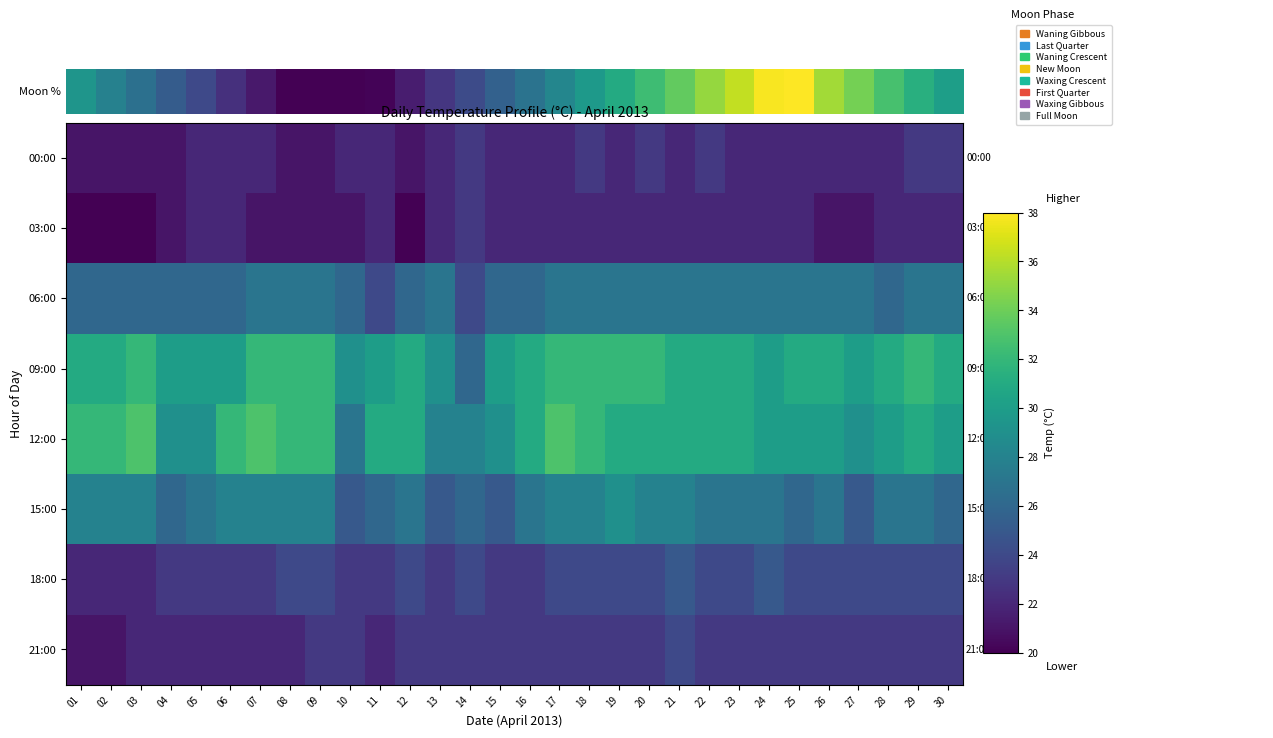

Reading right to left, extract all data points from this chart.

00:00: 30=23	29=23	28=22	27=22	26=22	25=22	24=22	23=22	22=23	21=22	20=23	19=22	18=23	17=22	16=22	15=22	14=23	13=22	12=21	11=22	10=22	09=21	08=21	07=22	06=22	05=22	04=21	03=21	02=21	01=21
03:00: 30=22	29=22	28=22	27=21	26=21	25=22	24=22	23=22	22=22	21=22	20=22	19=22	18=22	17=22	16=22	15=22	14=23	13=22	12=20	11=22	10=21	09=21	08=21	07=21	06=22	05=22	04=21	03=20	02=20	01=20
06:00: 30=27	29=27	28=26	27=27	26=27	25=27	24=27	23=27	22=27	21=27	20=27	19=27	18=27	17=27	16=26	15=26	14=24	13=27	12=26	11=24	10=26	09=27	08=27	07=27	06=26	05=26	04=26	03=26	02=26	01=26
09:00: 30=31	29=32	28=31	27=30	26=31	25=31	24=30	23=31	22=31	21=31	20=32	19=32	18=32	17=32	16=31	15=30	14=26	13=29	12=31	11=30	10=29	09=32	08=32	07=32	06=30	05=30	04=30	03=32	02=31	01=31
12:00: 30=30	29=31	28=30	27=29	26=30	25=30	24=30	23=31	22=31	21=31	20=31	19=31	18=32	17=33	16=31	15=29	14=28	13=28	12=31	11=31	10=27	09=32	08=32	07=33	06=32	05=29	04=29	03=33	02=32	01=32
15:00: 30=26	29=27	28=27	27=25	26=27	25=26	24=27	23=27	22=27	21=28	20=28	19=29	18=28	17=28	16=27	15=25	14=26	13=25	12=27	11=26	10=25	09=28	08=28	07=28	06=28	05=27	04=26	03=28	02=28	01=28
18:00: 30=24	29=24	28=24	27=24	26=24	25=24	24=25	23=24	22=24	21=25	20=24	19=24	18=24	17=24	16=23	15=23	14=24	13=23	12=24	11=23	10=23	09=24	08=24	07=23	06=23	05=23	04=23	03=22	02=22	01=22
21:00: 30=23	29=23	28=23	27=23	26=23	25=23	24=23	23=23	22=23	21=24	20=23	19=23	18=23	17=23	16=23	15=23	14=23	13=23	12=23	11=22	10=23	09=23	08=22	07=22	06=22	05=22	04=22	03=22	02=21	01=21